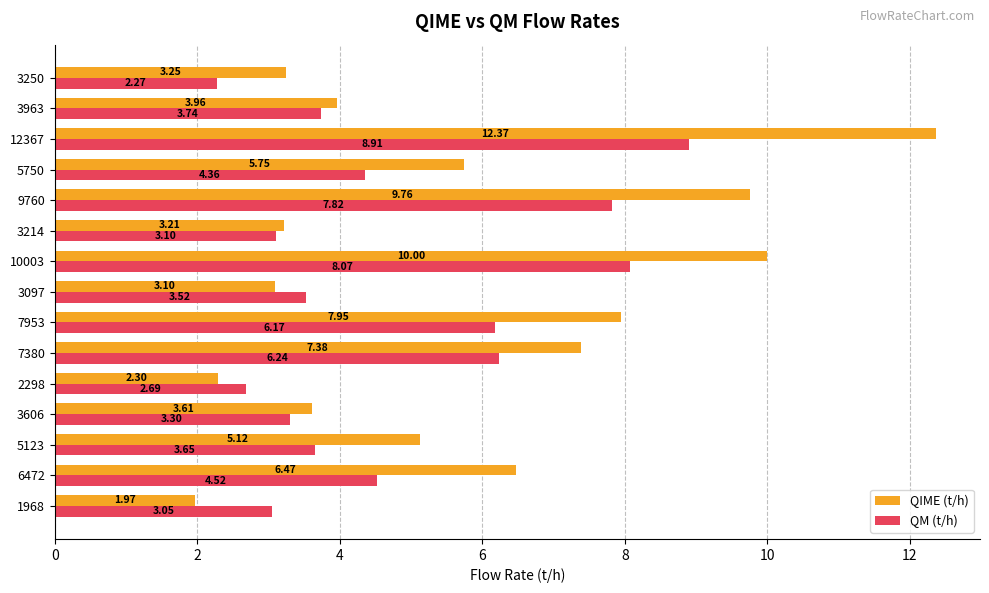

At which category is the sum across all series the highest?

12367